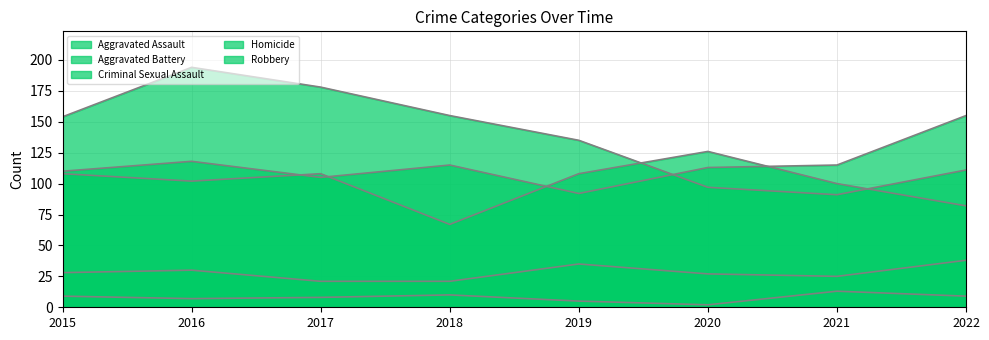

Reading left to right, list all the values displayed in this chart.

Aggravated Assault: 2015=110	2016=118	2017=105	2018=115	2019=92	2020=113	2021=115	2022=155
Aggravated Battery: 2015=108	2016=102	2017=108	2018=67	2019=108	2020=126	2021=100	2022=82
Criminal Sexual Assault: 2015=28	2016=30	2017=21	2018=21	2019=35	2020=27	2021=25	2022=38
Homicide: 2015=9	2016=7	2017=8	2018=10	2019=5	2020=2	2021=13	2022=9
Robbery: 2015=154	2016=194	2017=178	2018=155	2019=135	2020=97	2021=91	2022=111